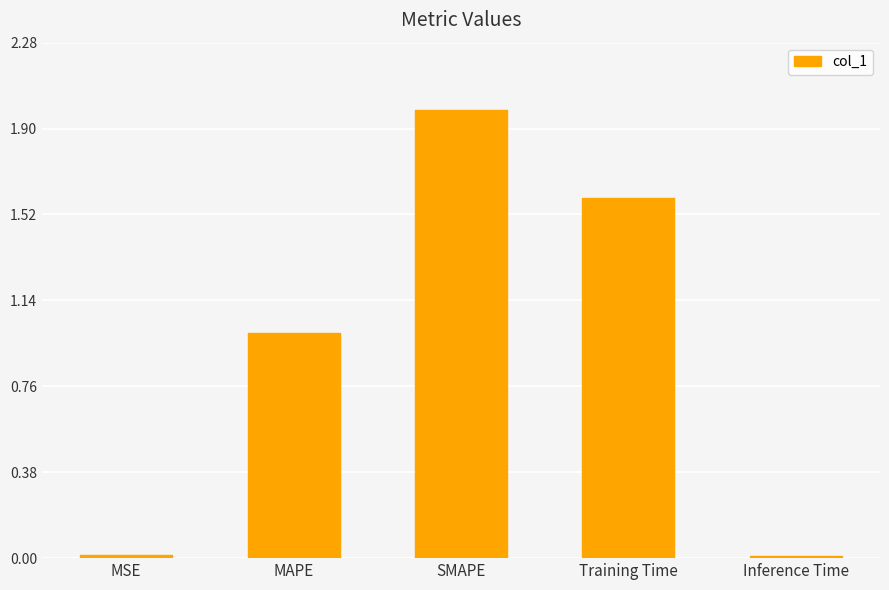

What is the sum of all values?

4.6